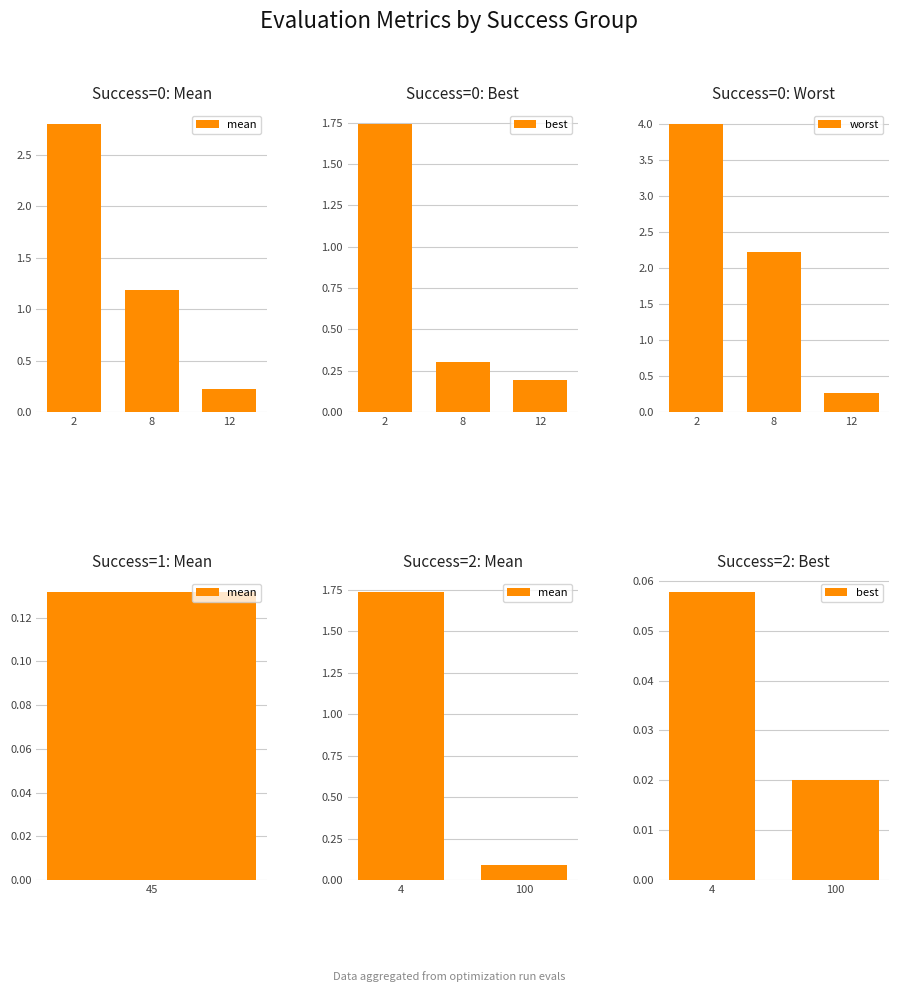

Which series has the widest spread of values?

worst